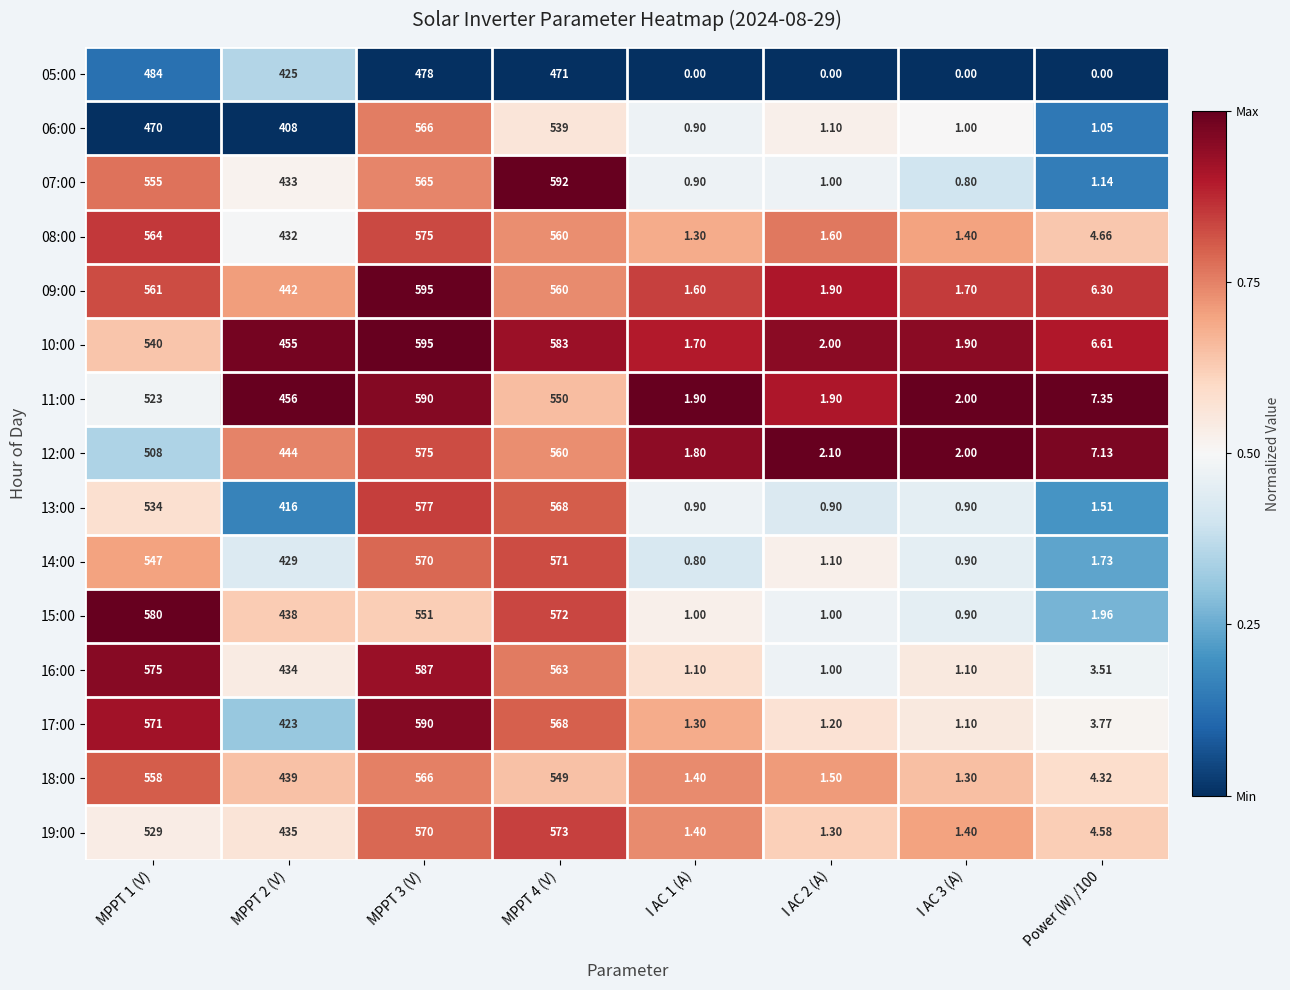

Is the value of 10:00 at Power (W) /100 greater than the value of 16:00 at MPPT 4 (V)?

No